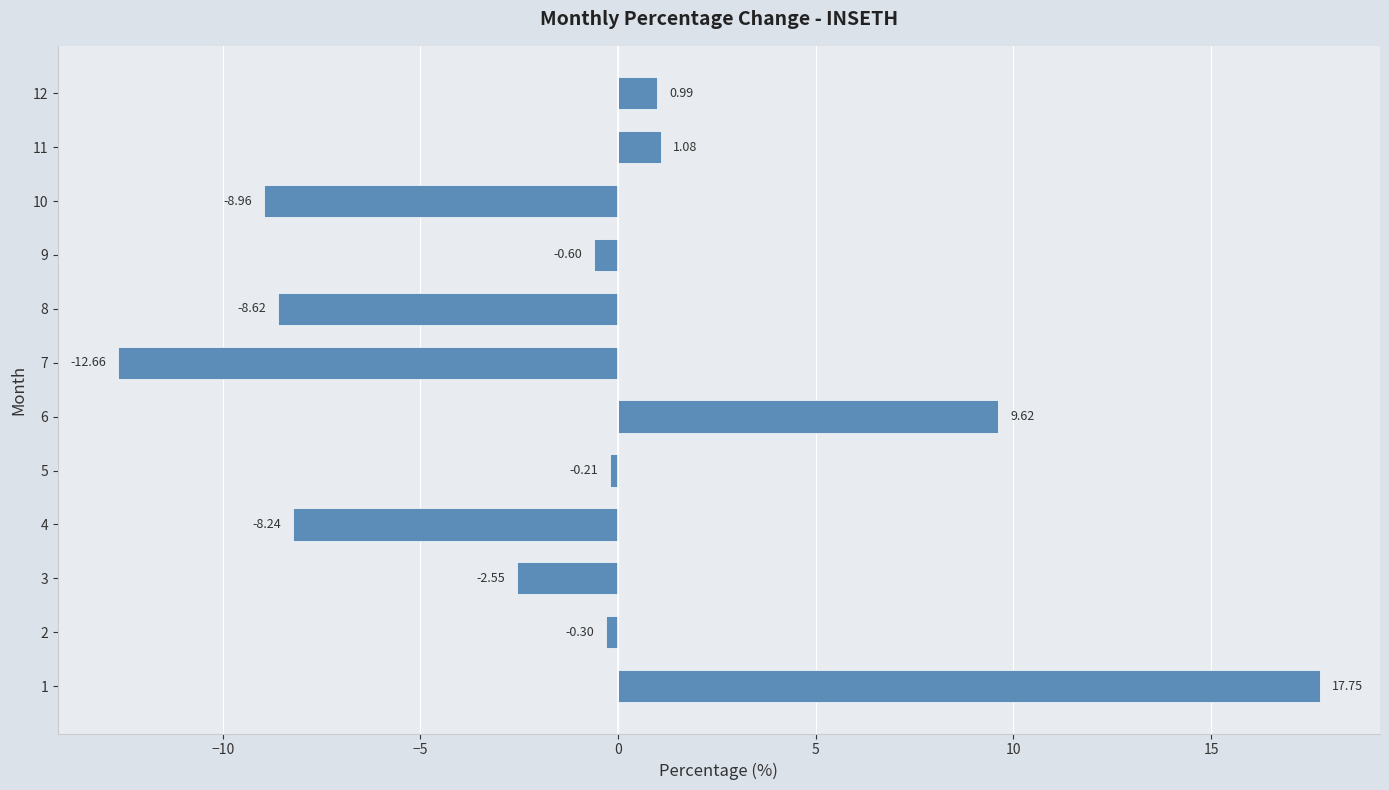

List the labels in order of value, largest first.

1, 6, 11, 12, 5, 2, 9, 3, 4, 8, 10, 7